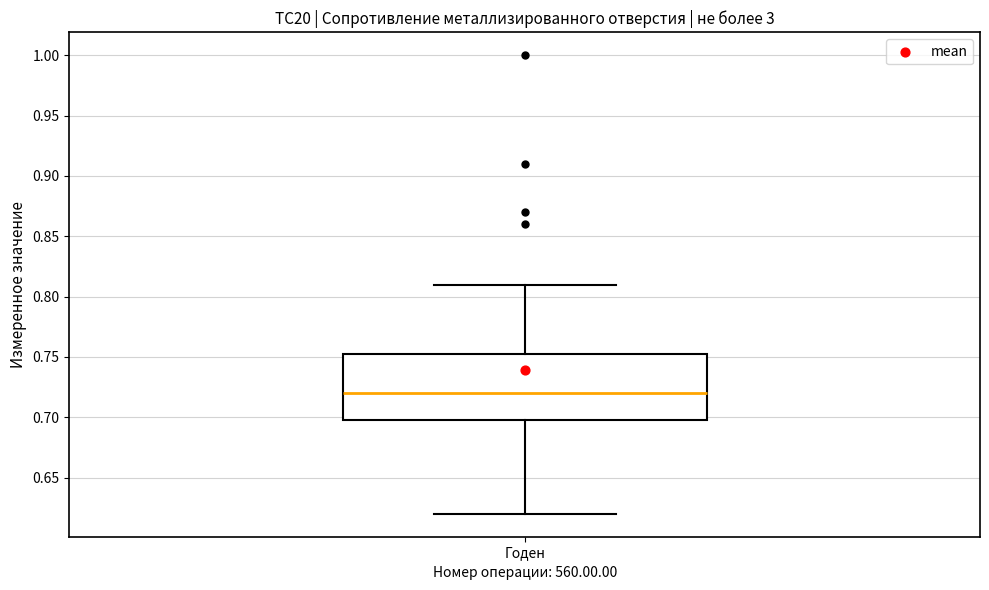

Read this box plot against the y-axis: the position of the median line, the range covered by the box, and the ends of both whiskers. The values are not printed on the chart, so give them approximately, as read against the axis.

median 0.720, box 0.700 to 0.755, whiskers 0.620 to 0.810